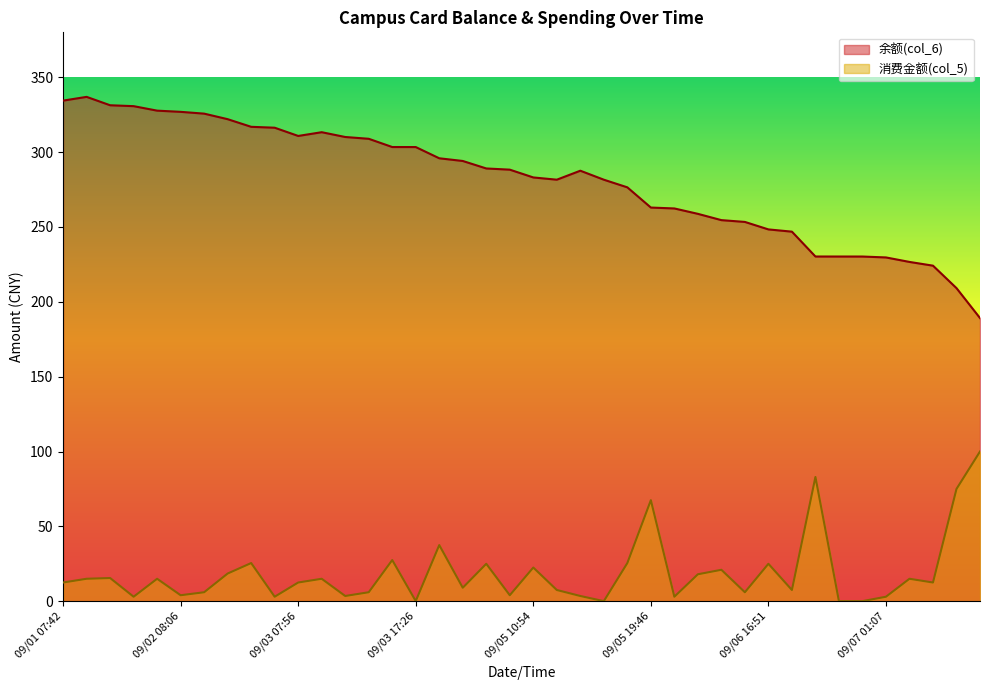

Where does the 余额(col_6) series first go above 288?

09/01 07:42